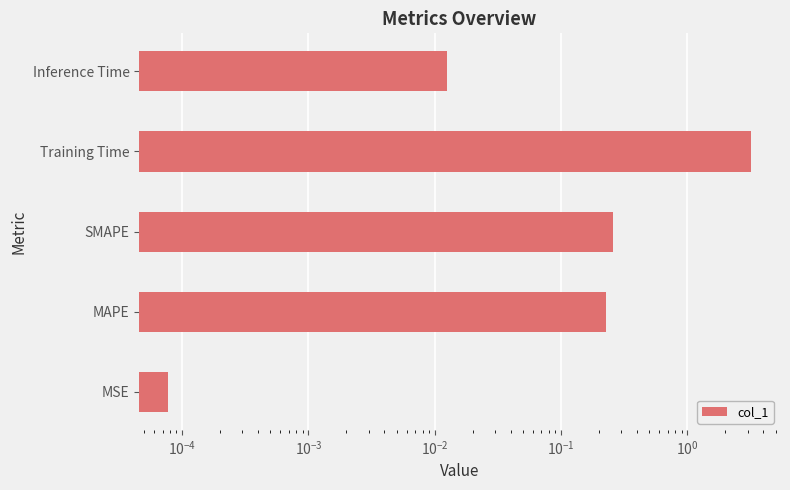

What is the average value?

0.7